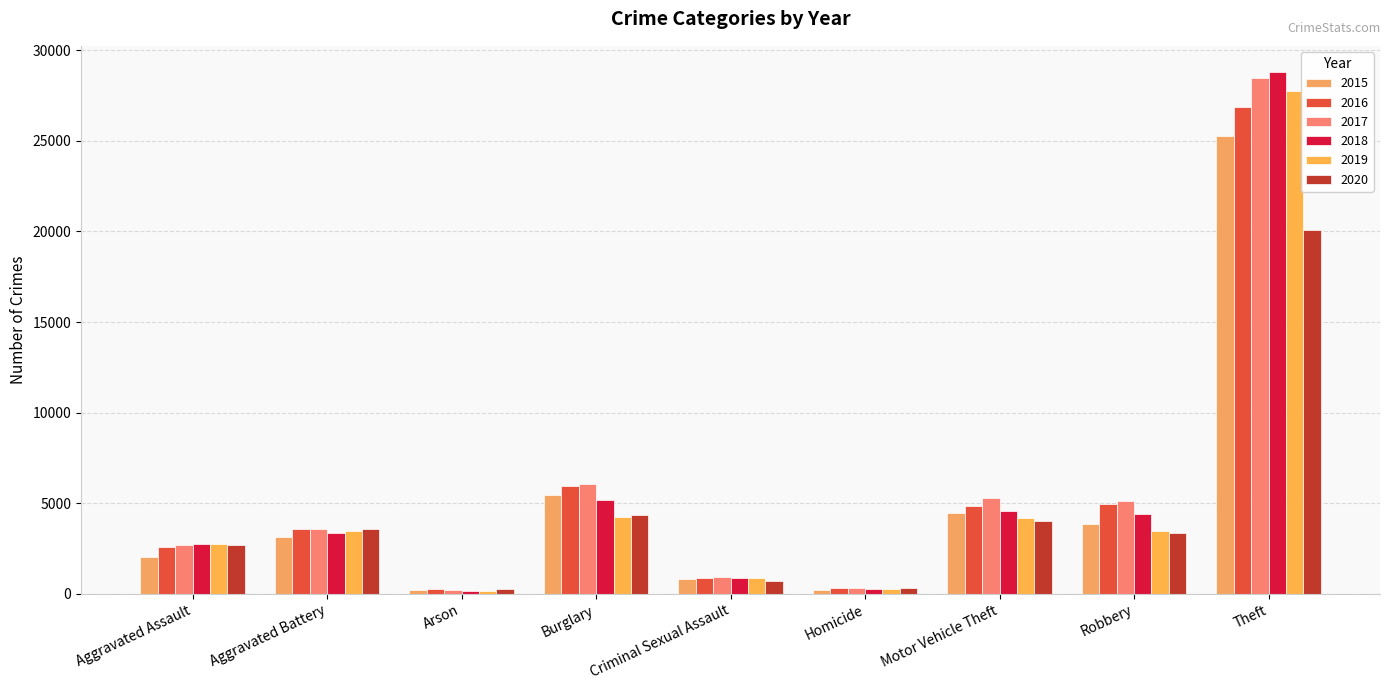

How many distinct data groups are displayed?

6